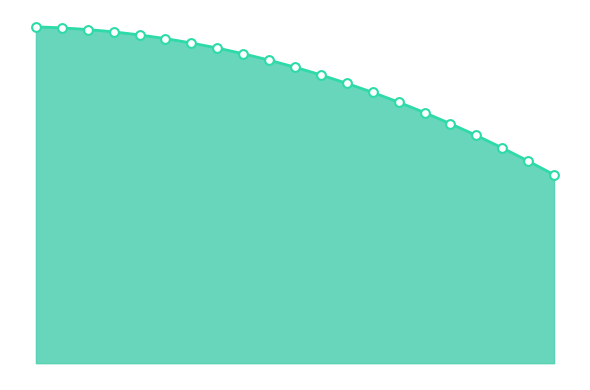

How many lines are shown in the chart?

1